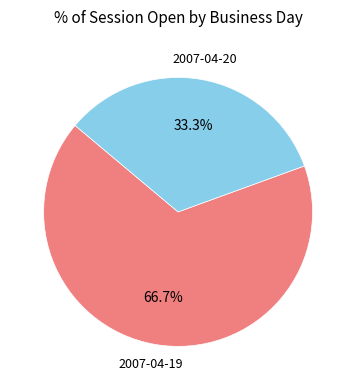

How many segments does this pie chart have?

2